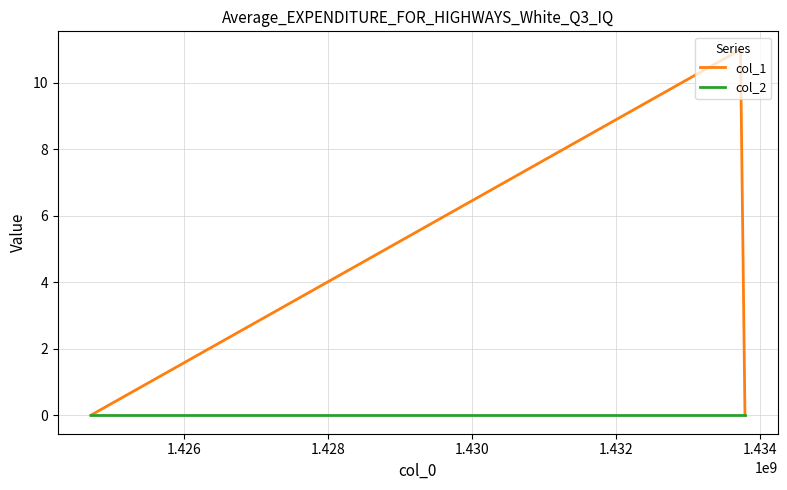

Reading right to left, what are all the values shown in this chart?

col_1: 0	11	0
col_2: 0	0	0